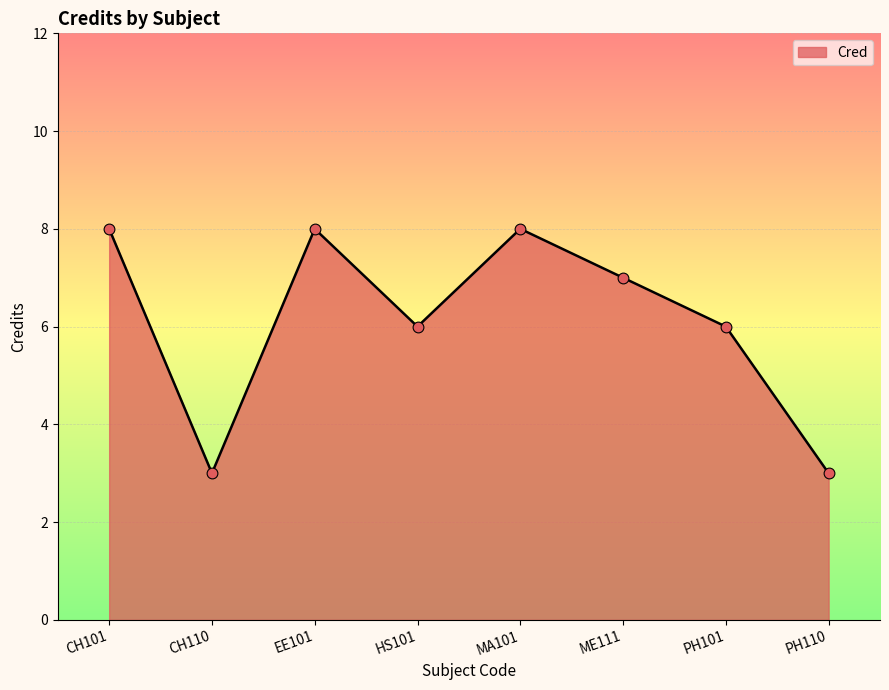

What is the change in value from HS101 to PH110?

-3